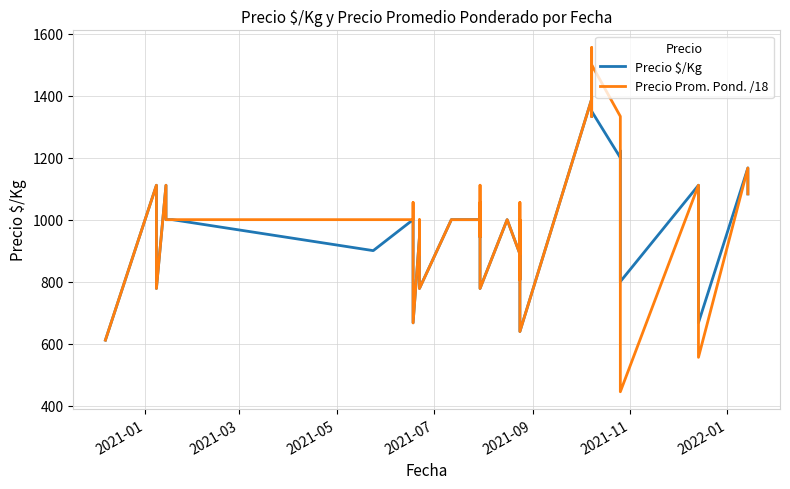

Which series ends up on top after the final intersection of Precio Prom. Pond. /18 and Precio $/Kg?

Precio Prom. Pond. /18